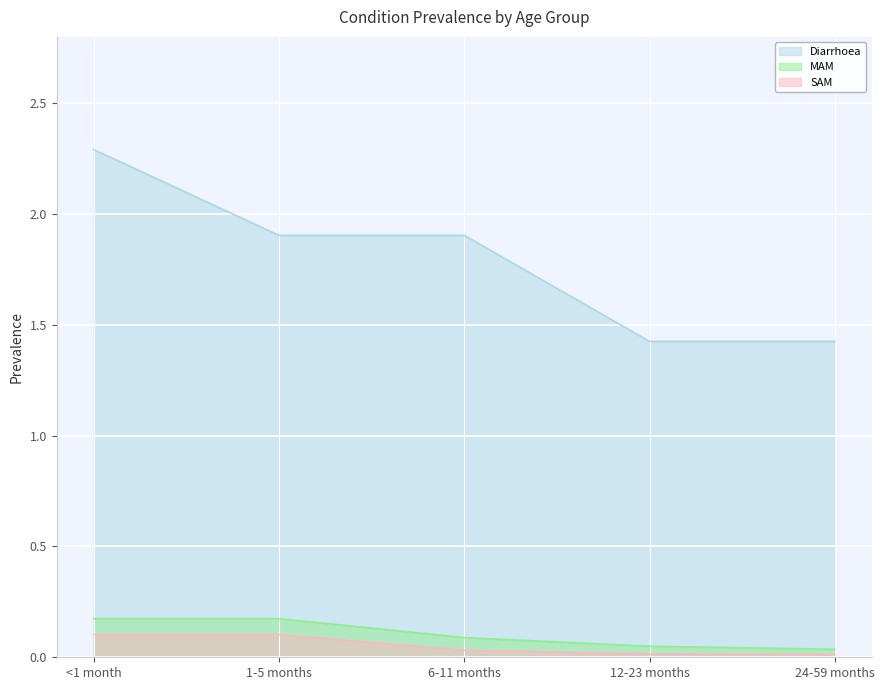

How many lines are shown in the chart?

3